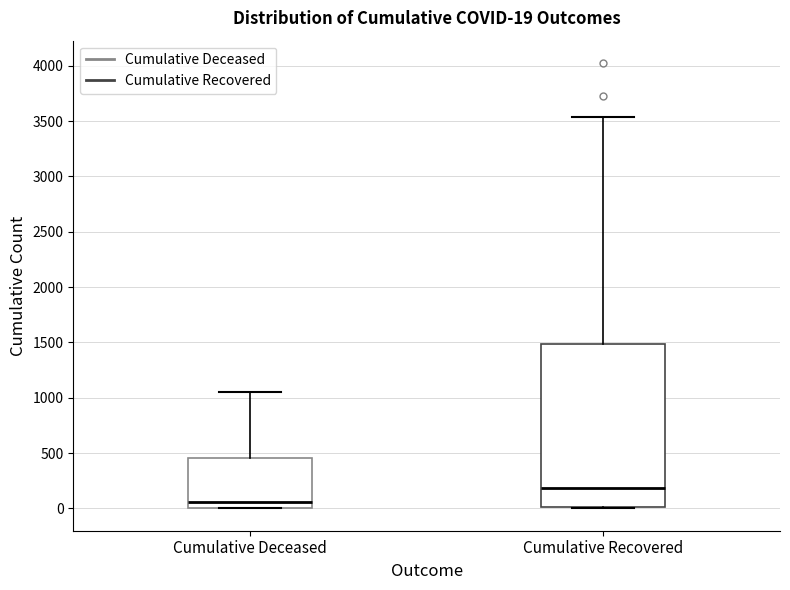

Comparing the boxes themselves (not the whiskers), which one is the tallest?

Cumulative Recovered